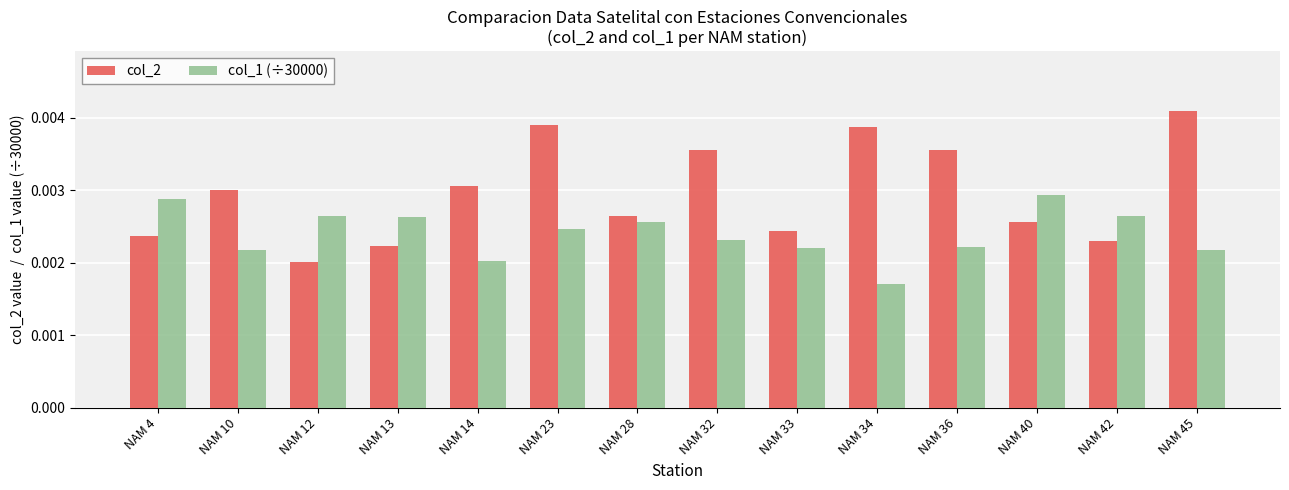

Which label corresponds to the largest value in the chart?

NAM 45